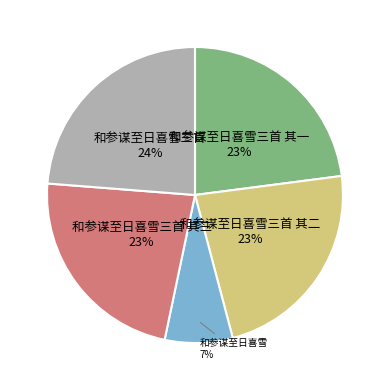

To the nearest percent, what is the average slice percentage?

20%